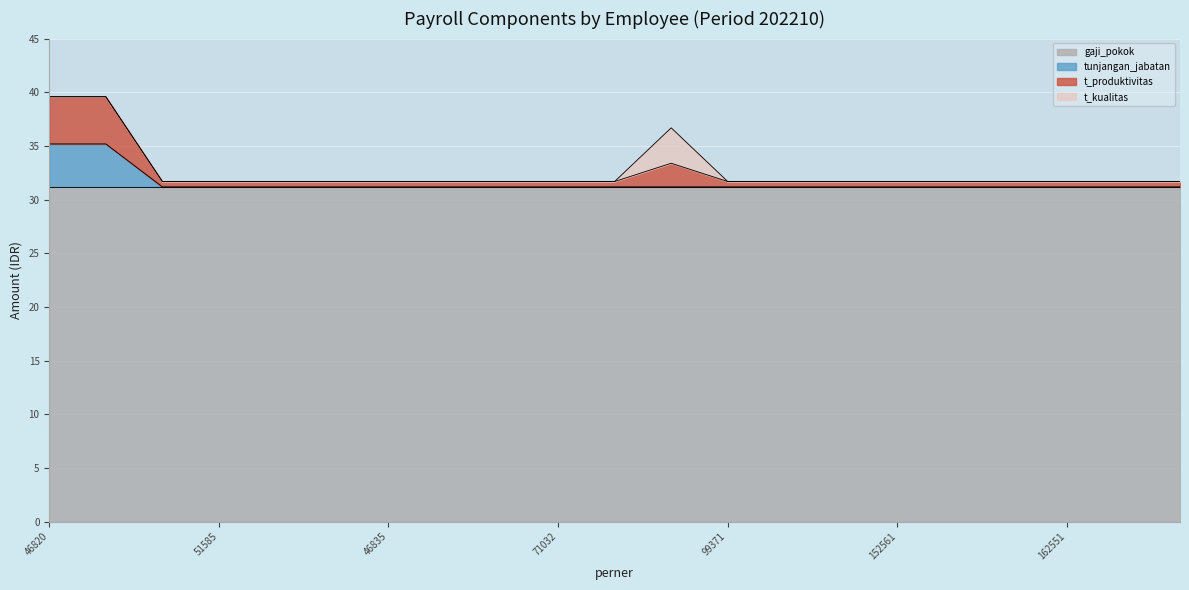

Which series changed the most between 46834 and 46838?

tunjangan_jabatan